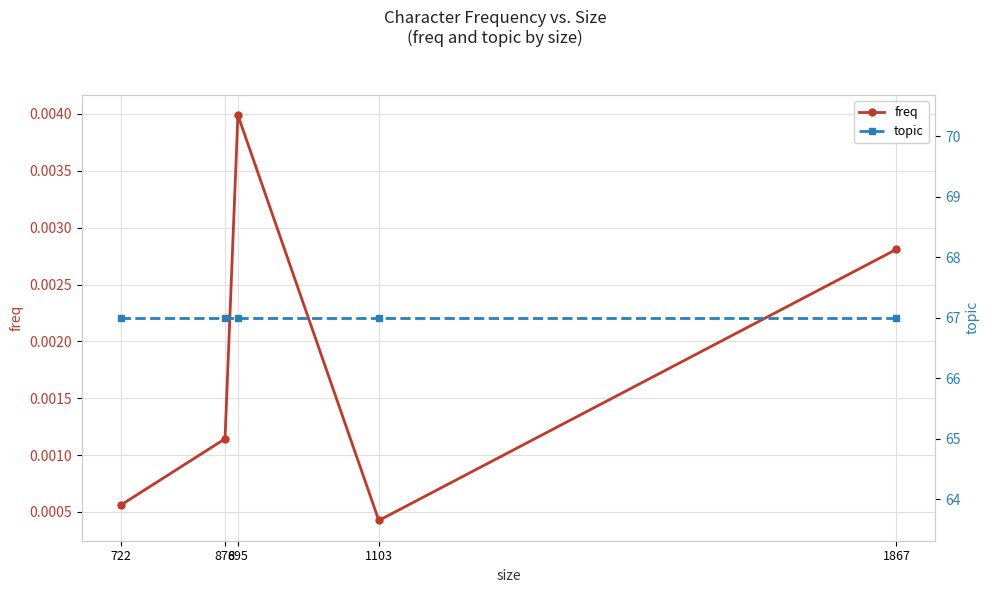

At which category does freq reach its first local valley?

1103